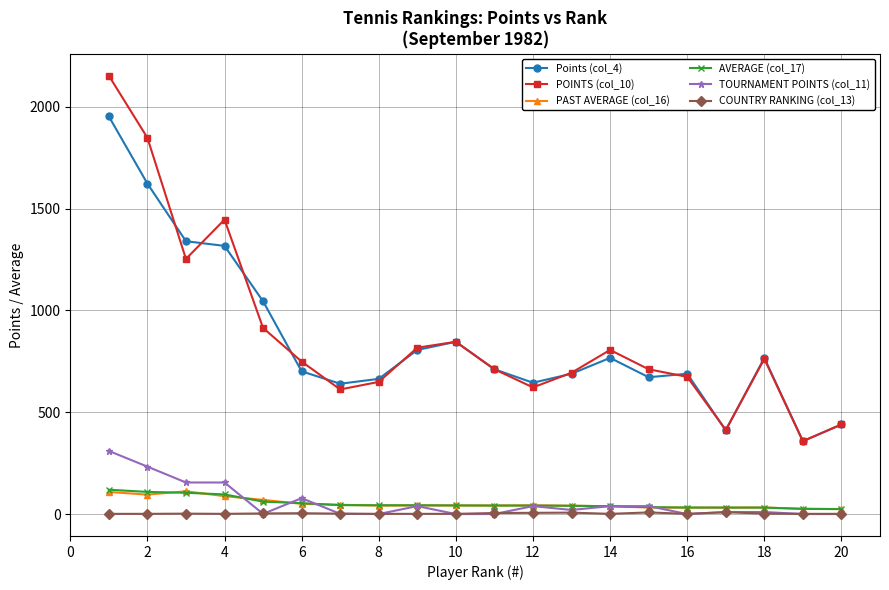

At how many categories does at least one series exceed 858?

5